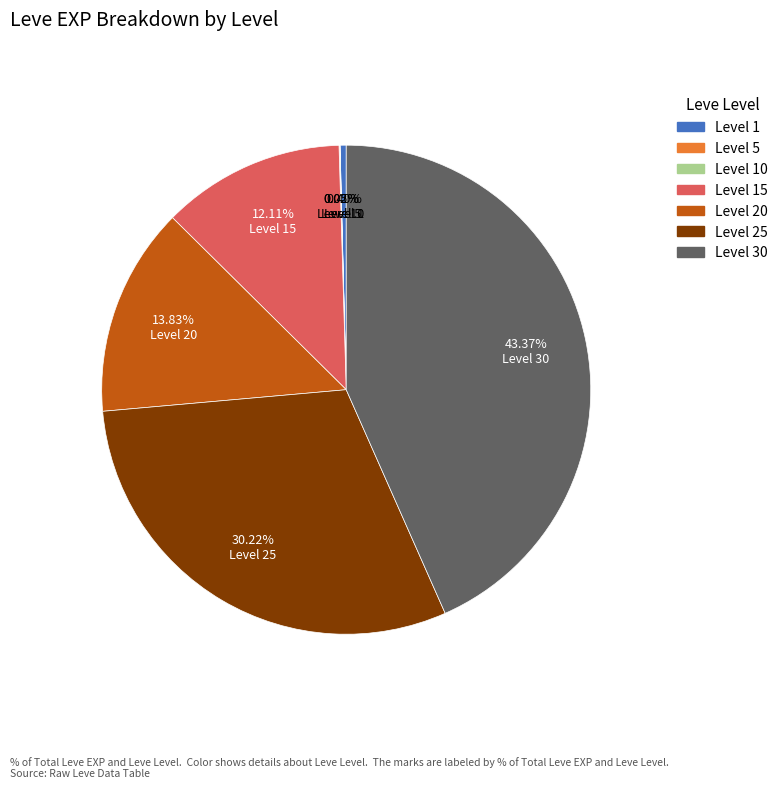

Between Level 15 and Level 25, which is larger?

Level 25